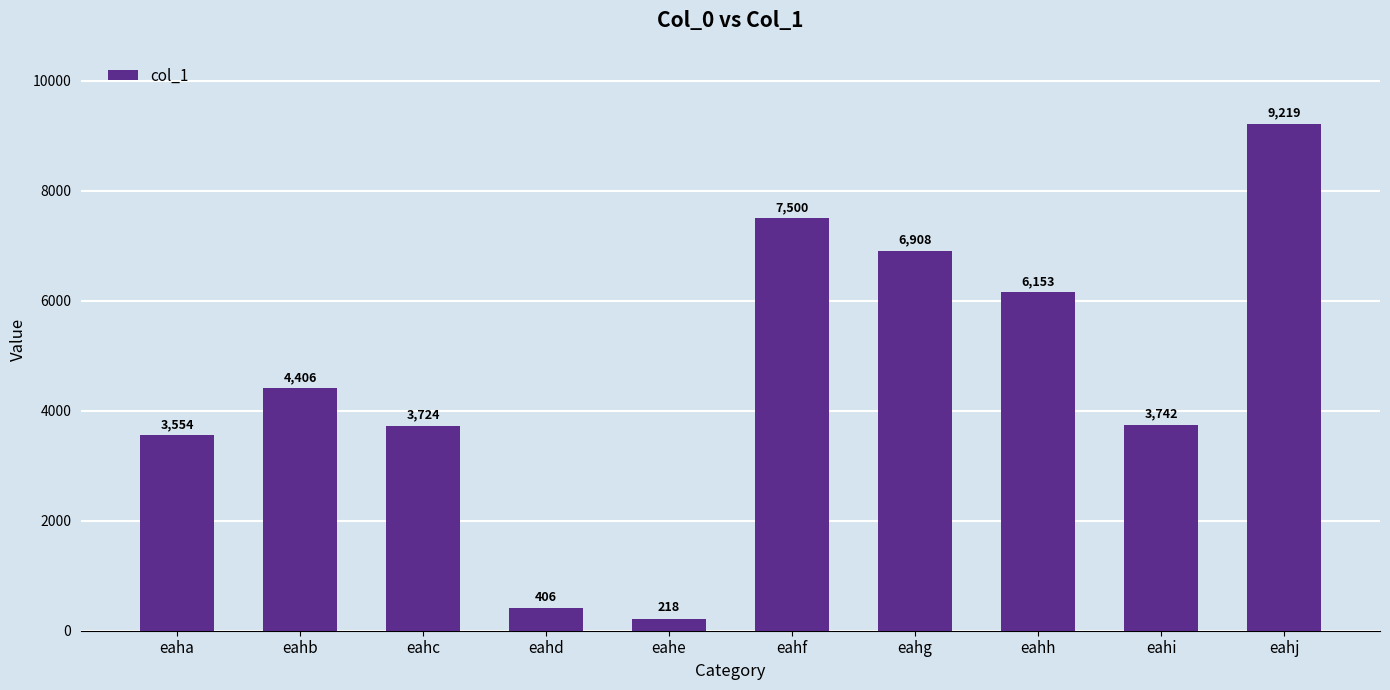

List the labels in order of value, smallest first.

eahe, eahd, eaha, eahc, eahi, eahb, eahh, eahg, eahf, eahj